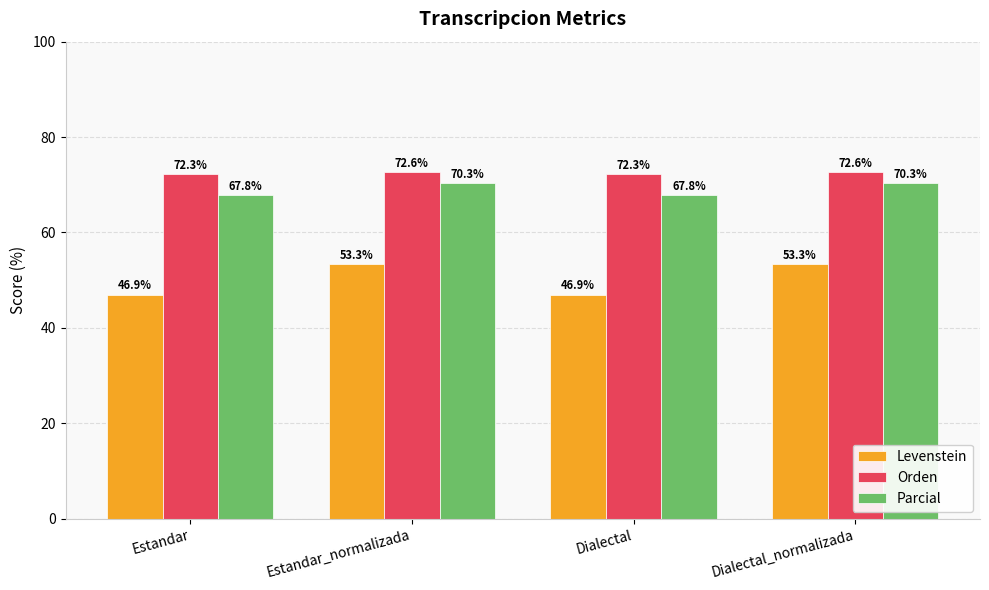

Does the chart contain stacked bars?

No